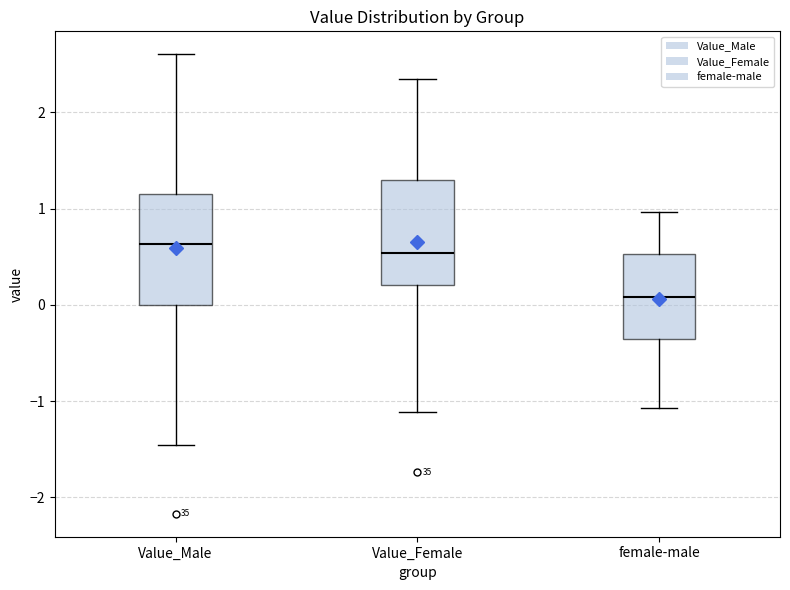

Reading left to right, read every box against the y-axis: the position of its median line, the range the box covers, and the ends of its whiskers. The values are not printed on the chart, so give them approximately, as read against the axis.

Value_Male: median 0.6, box 0.0 to 1.1, whiskers -1.5 to 2.6
Value_Female: median 0.5, box 0.2 to 1.3, whiskers -1.1 to 2.3
female-male: median 0.1, box -0.4 to 0.5, whiskers -1.1 to 1.0